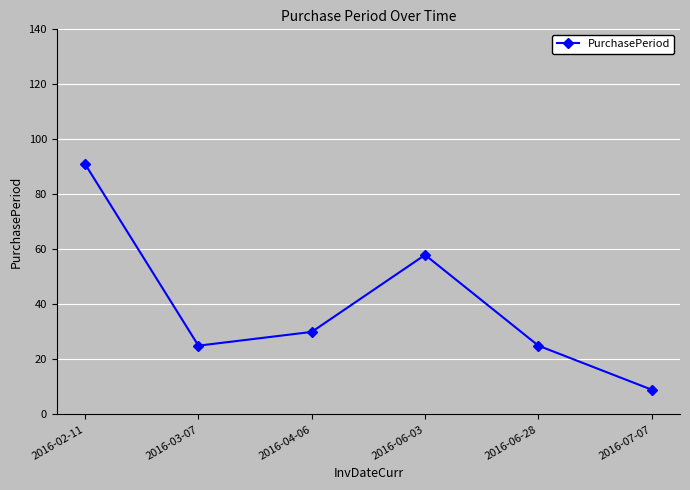

At which label does the data first exceed 30?

2016-02-11